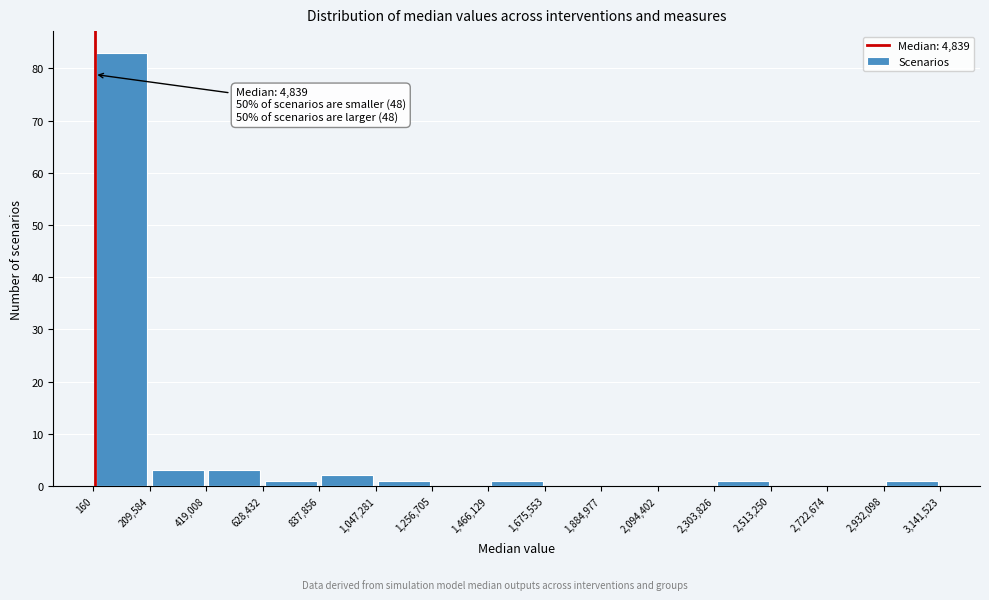

Which range on the x-axis has the tallest bar?

160 to 209,584